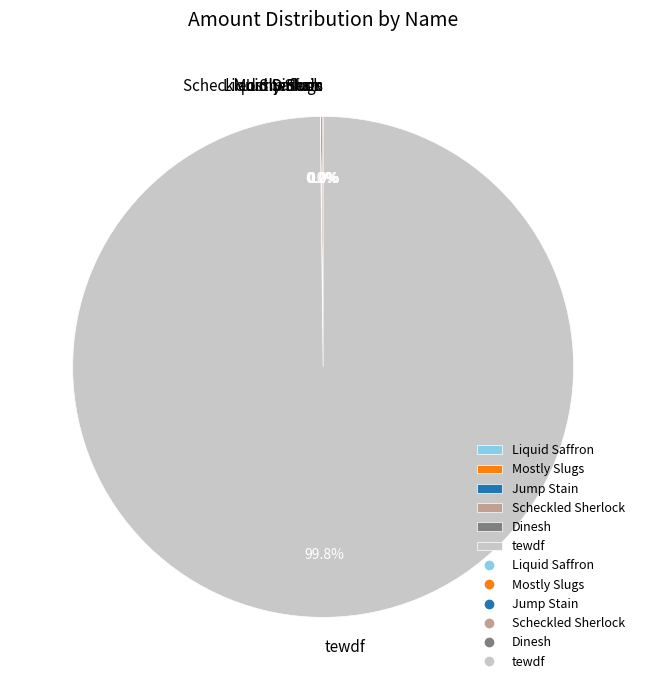

What percentage is the tewdf slice, to the nearest percent?

100%